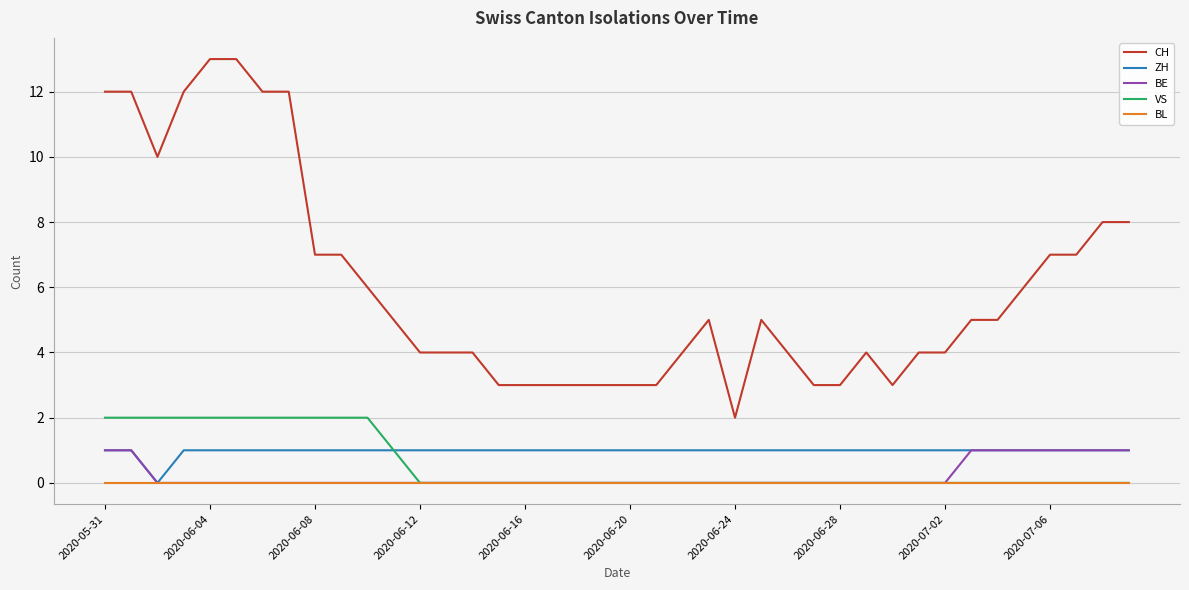

What is the maximum value shown in the chart?

13